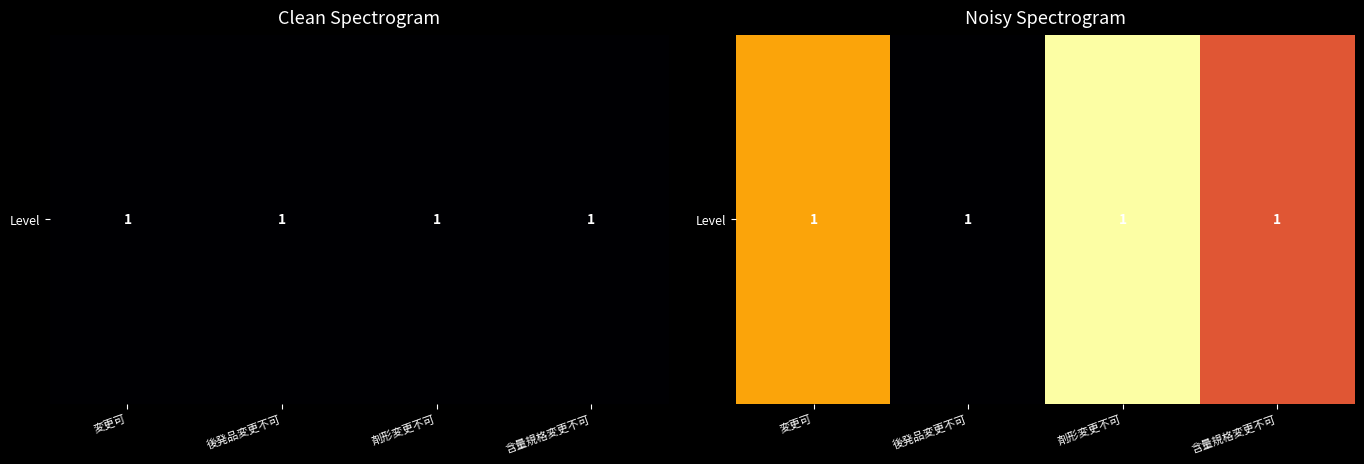

How many categories are shown in the chart?

4